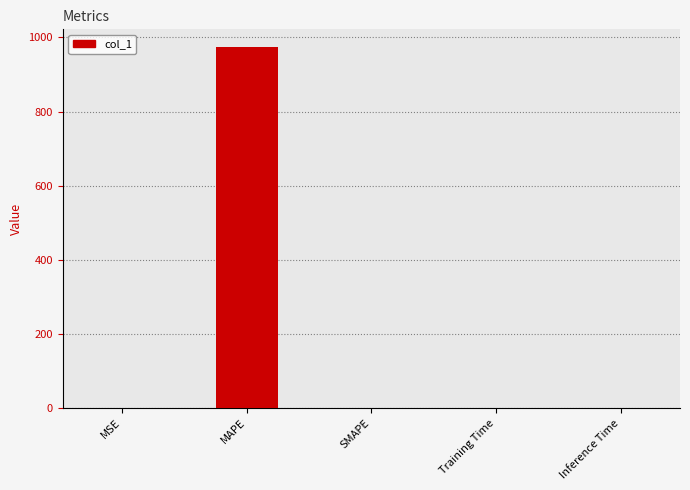

What is the approximate value at MAPE?

973.2